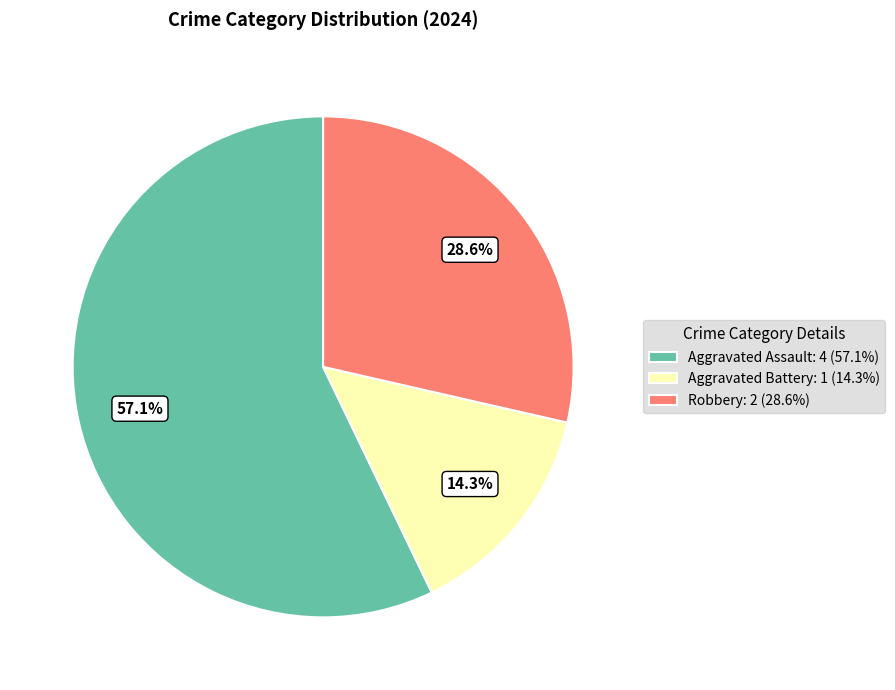

Rank the categories by value from highest to lowest.

Aggravated Assault, Robbery, Aggravated Battery